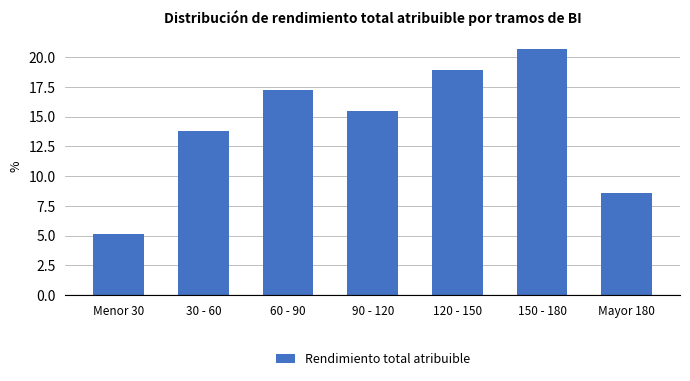

Reading right to left, transcribe all the data shown in this chart.

8.6	20.7	19.0	15.5	17.2	13.8	5.2